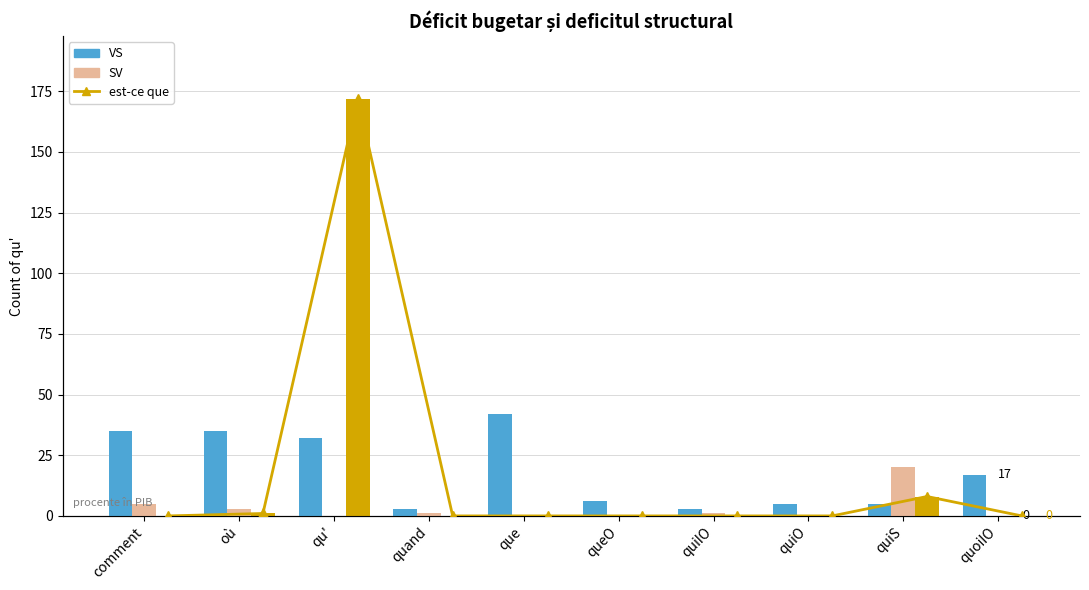

How many positive values does the est-ce que series have?

3